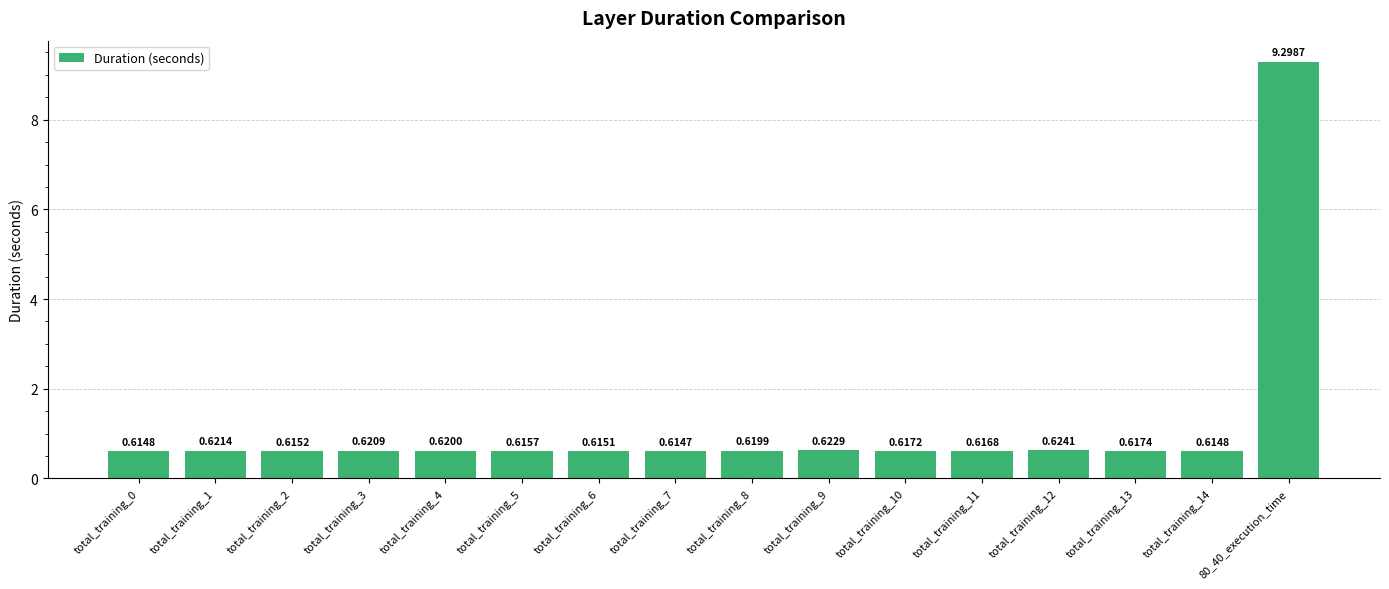

What is the change in value from total_training_4 to 80_40_execution_time?

+8.7